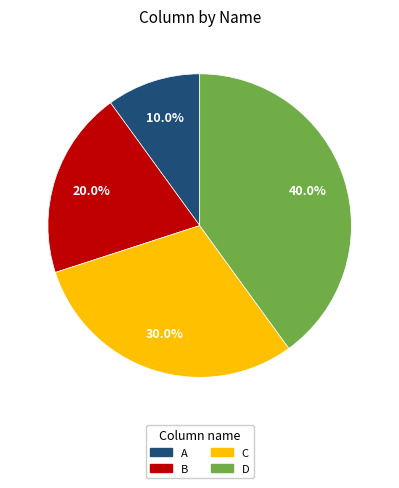

How many slices are in this pie chart?

4